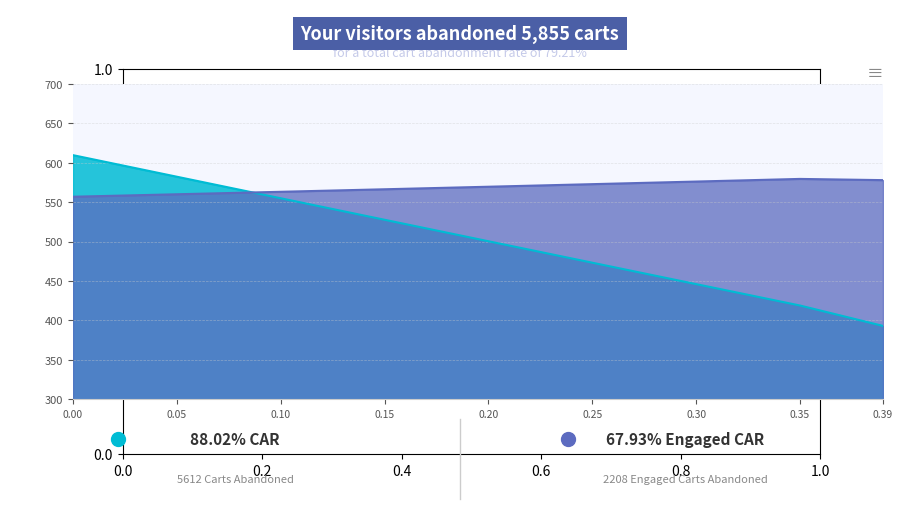

What value does the enterprise_value series have at 0.05?

560.0